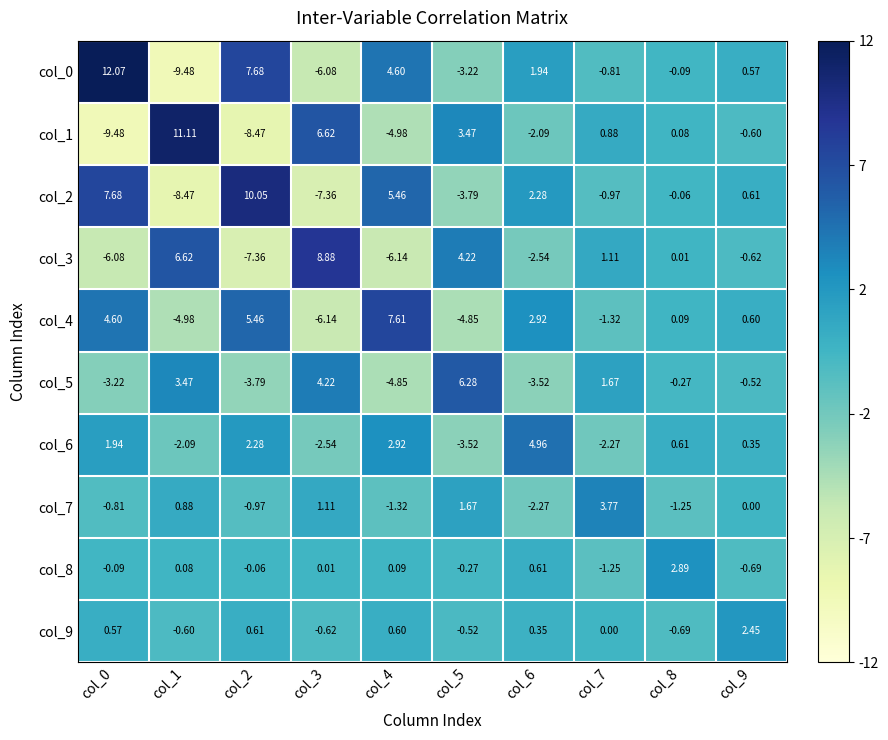

Is the value of col_5 at col_8 greater than the value of col_8 at col_7?

Yes